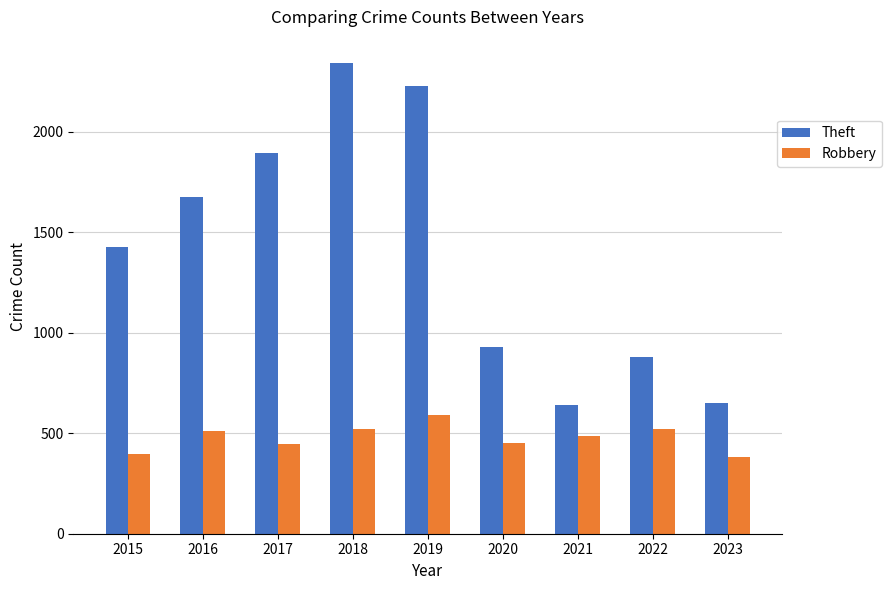

How many data points in Robbery are less than 484?

4